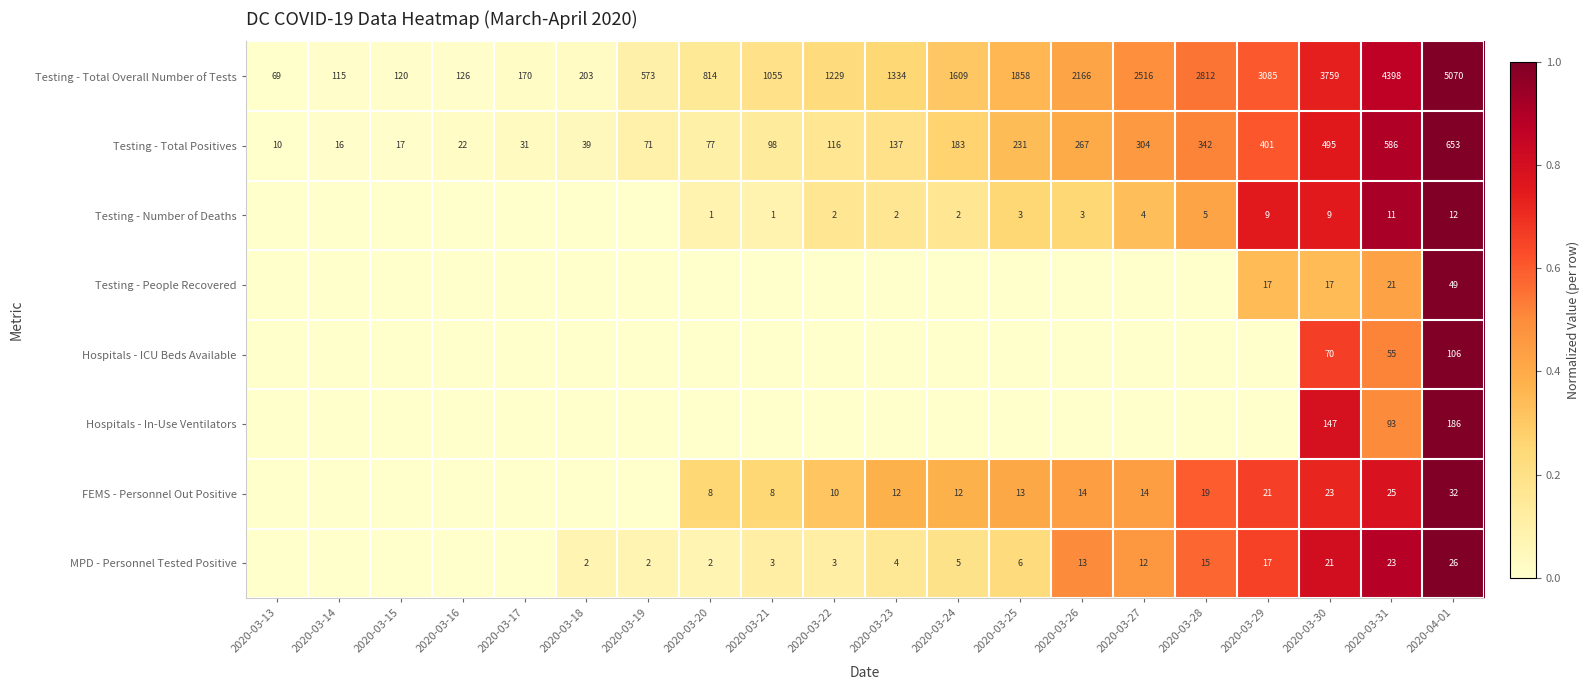

At which label does Testing - Total Overall Number of Tests reach its peak?

2020-04-01